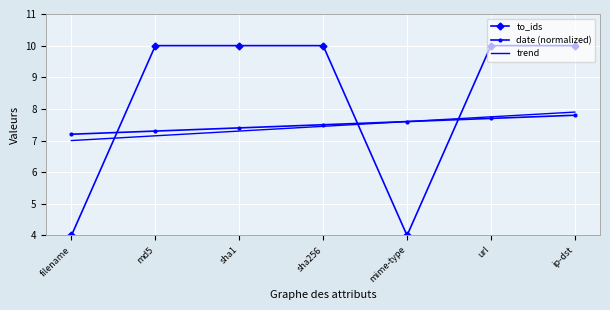

Which series ends up on top after the final intersection of to_ids and trend?

to_ids